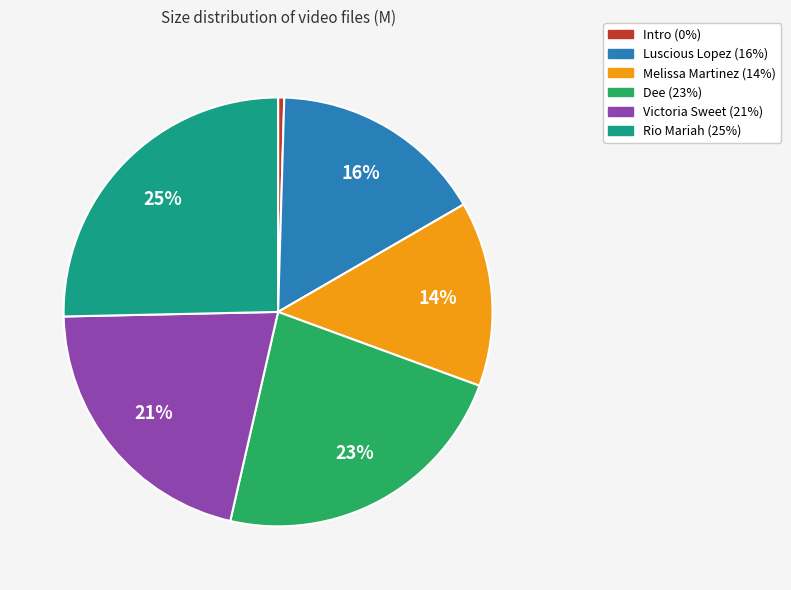

How many slices are in this pie chart?

6